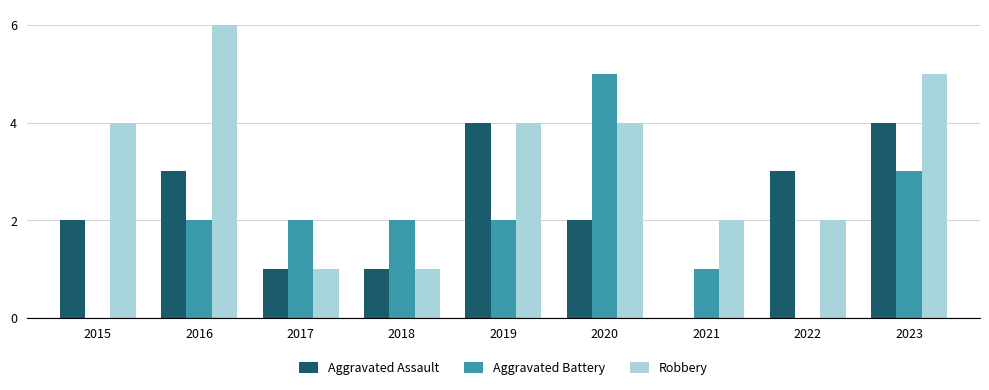

How many categories are shown in the chart?

9